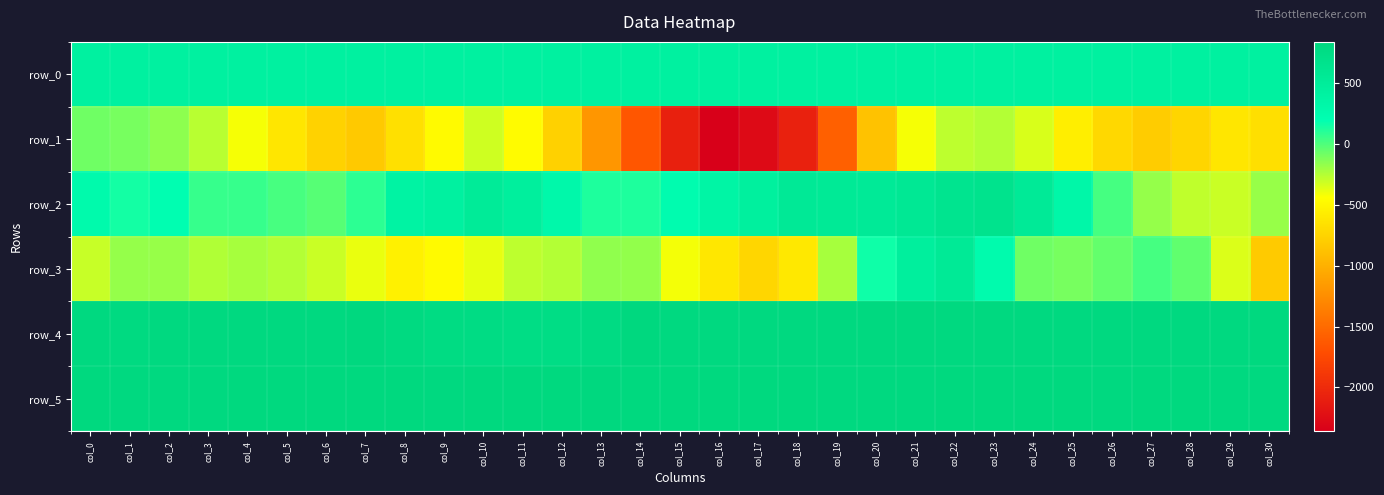

True or false: row_4 has a value of 529.8 at col_29.

False